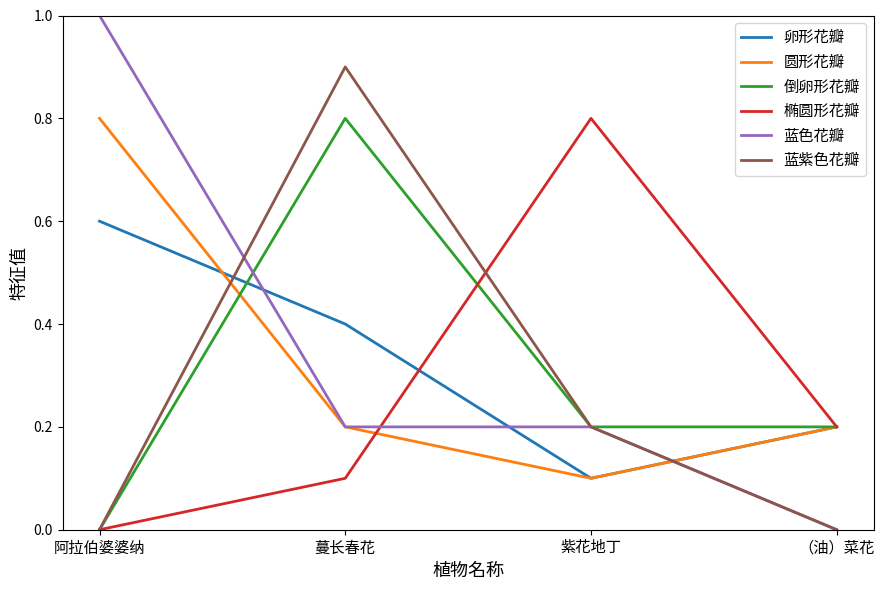

Between which two adjacent categories do 倒卵形花瓣 and 圆形花瓣 first intersect?

阿拉伯婆婆纳 and 蔓长春花